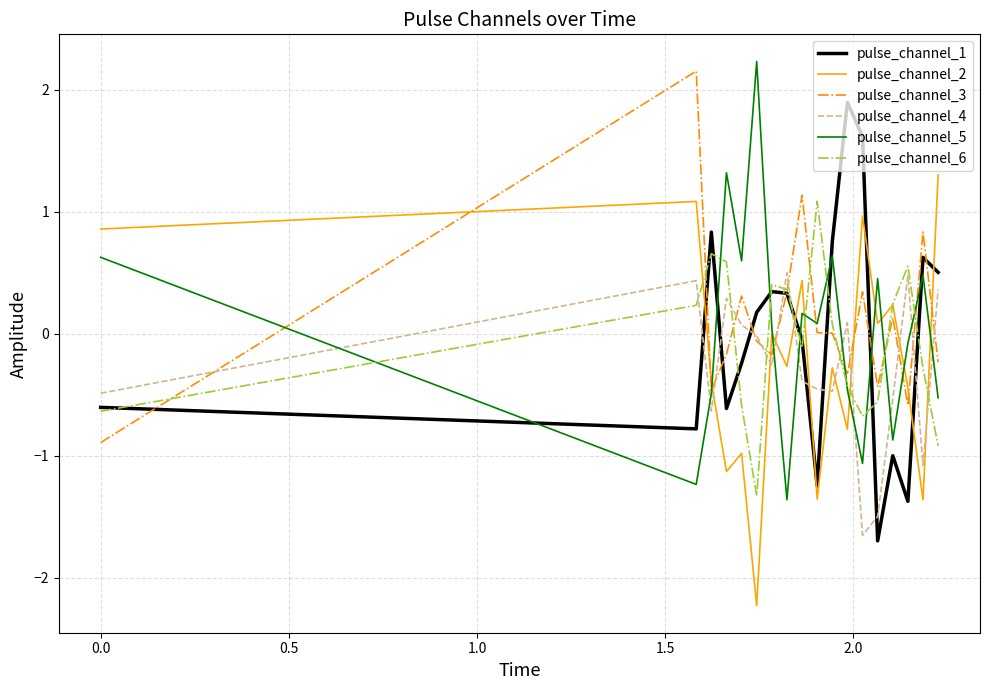

What is the highest value of the pulse_channel_5 series?

2.2